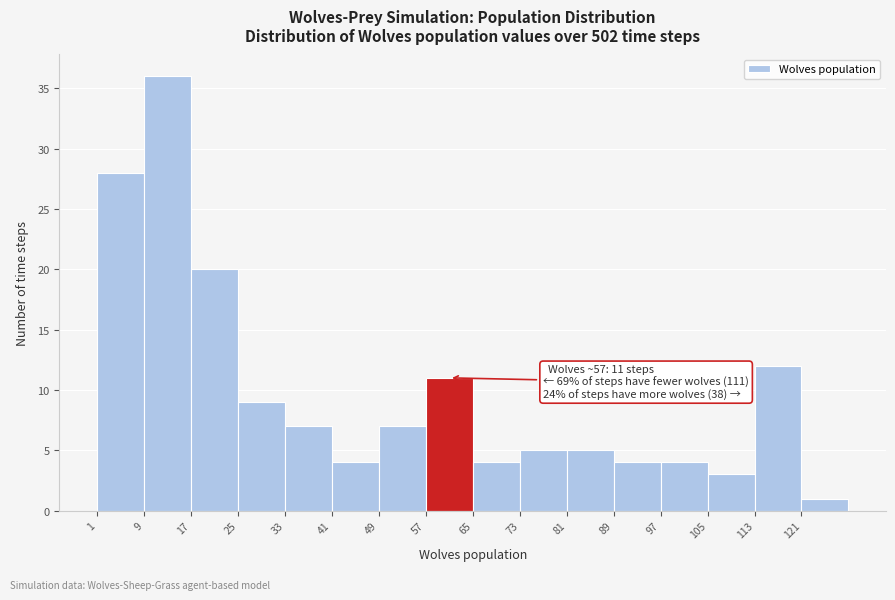

Which range on the x-axis has the tallest bar?

9 to 17